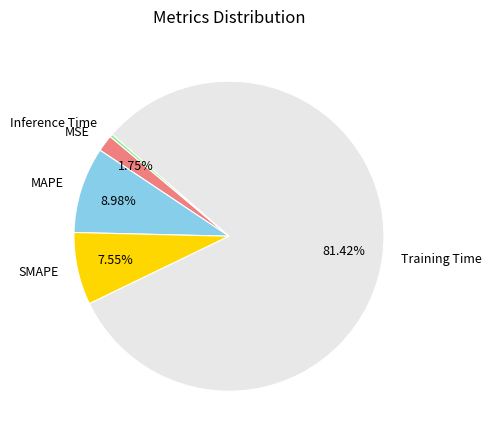

How many slices are in this pie chart?

5